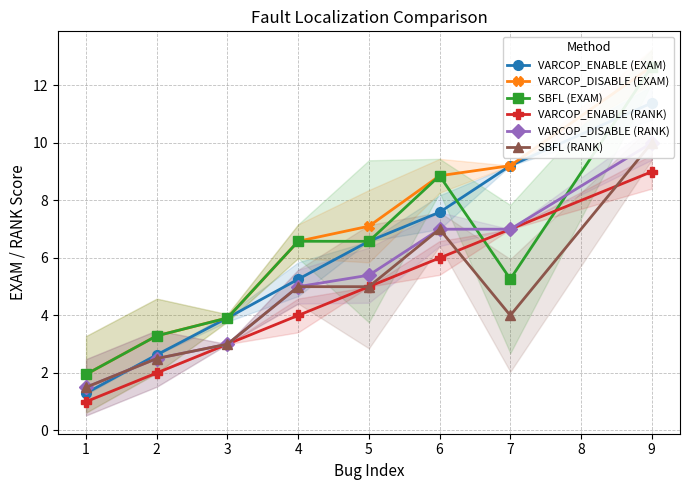

True or false: VARCOP_ENABLE (RANK) has a value of 1 at 1.

True